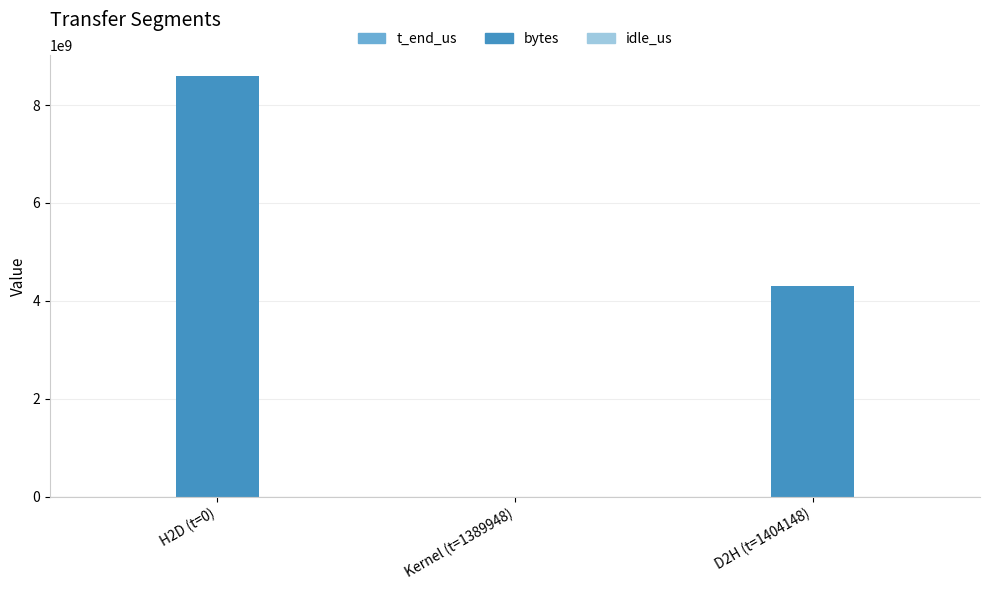

What is the total value across all series at D2H (t=1404148)?

4299916481